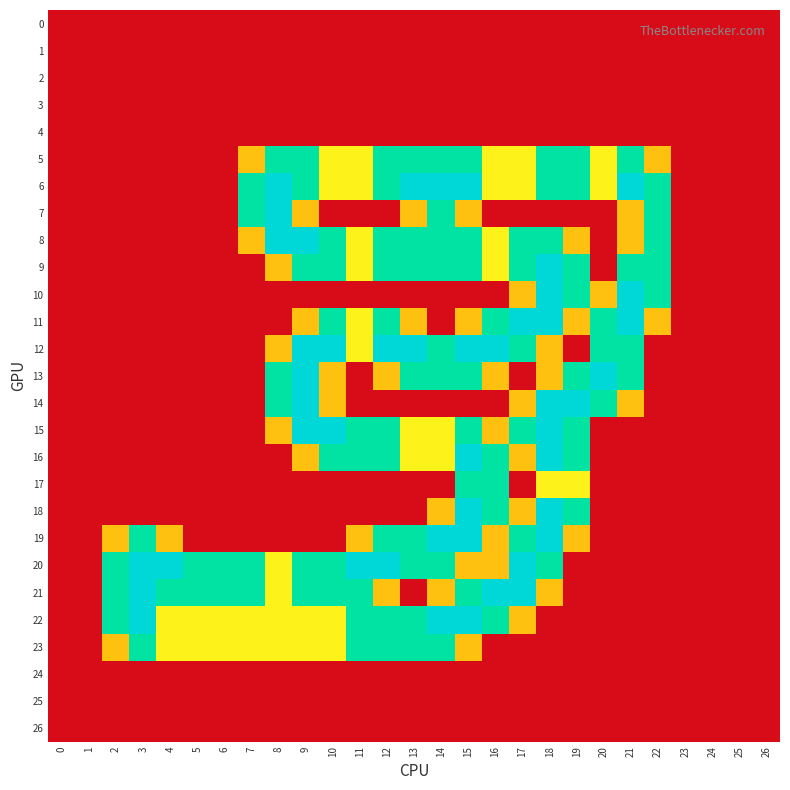

Which series has the largest total across all categories?

20